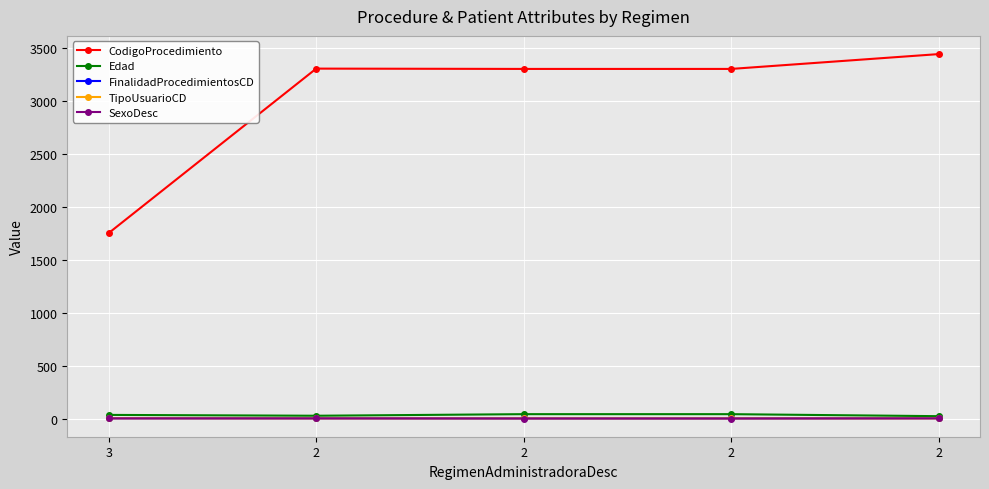

How many lines are shown in the chart?

5